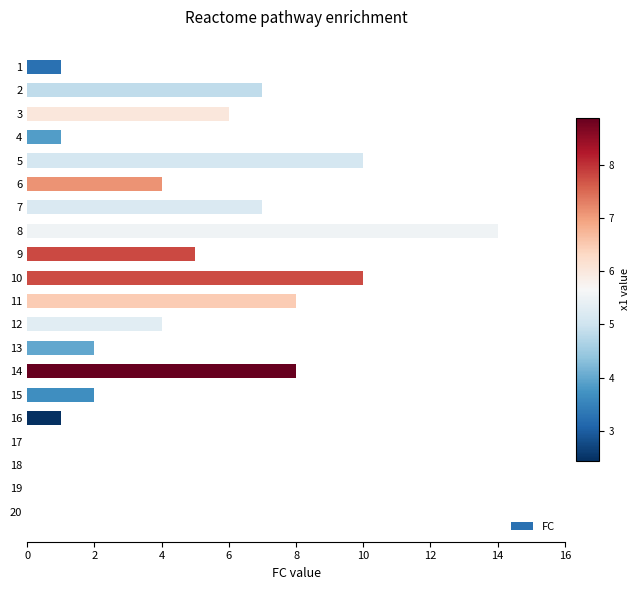

Between 11 and 16, which is larger?

11